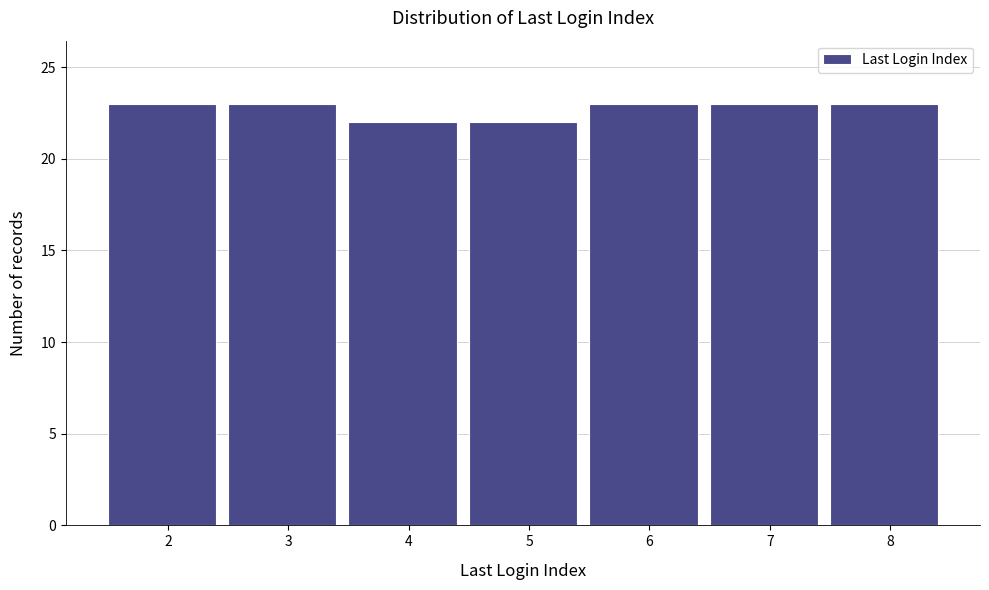

Reading left to right, what are all the values shown in this chart?

2=23	3=23	4=22	5=22	6=23	7=23	8=23